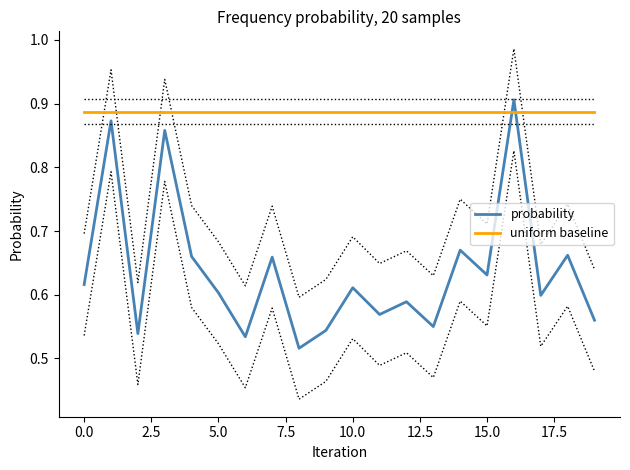

How many distinct data groups are displayed?

2